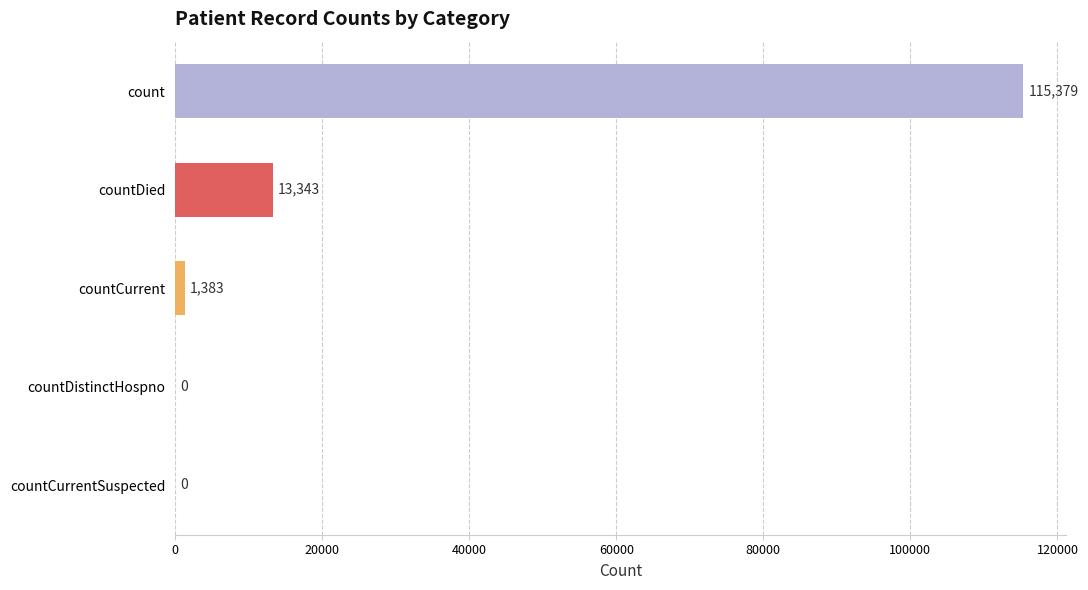

Reading top to bottom, list all the values displayed in this chart.

count=115379	countDied=13343	countCurrent=1383	countDistinctHospno=0	countCurrentSuspected=0